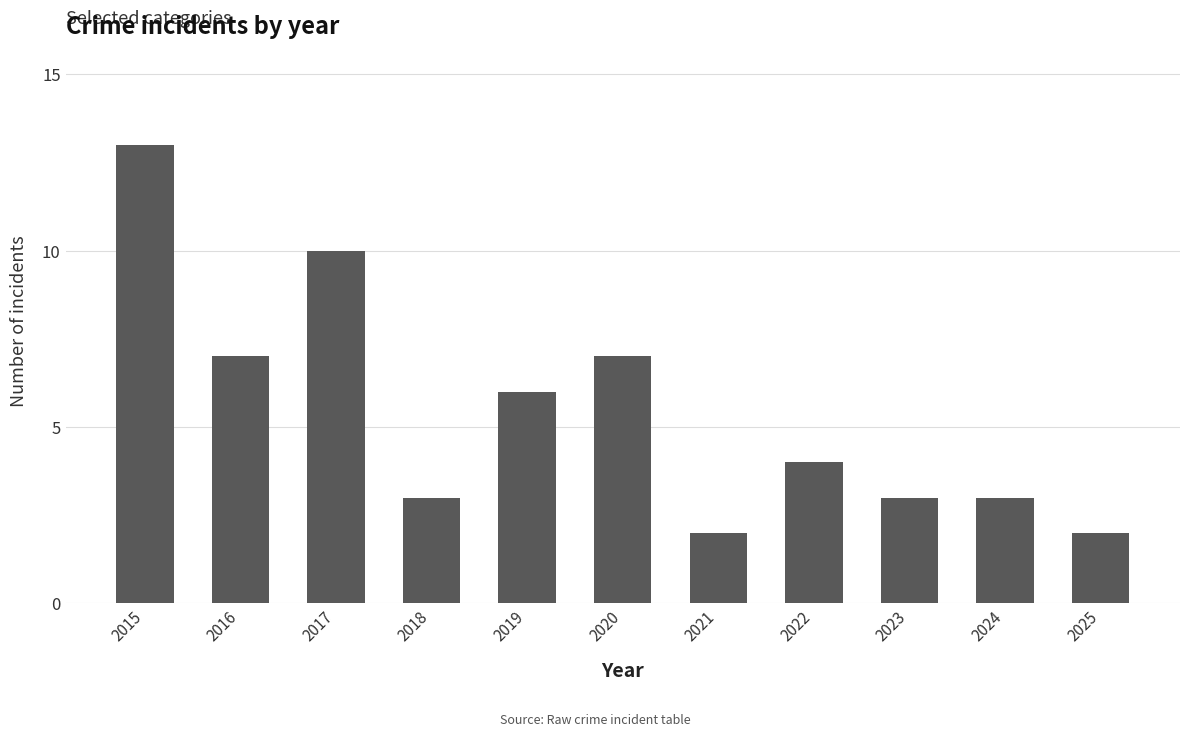

Which has a higher value, 2025 or 2020?

2020